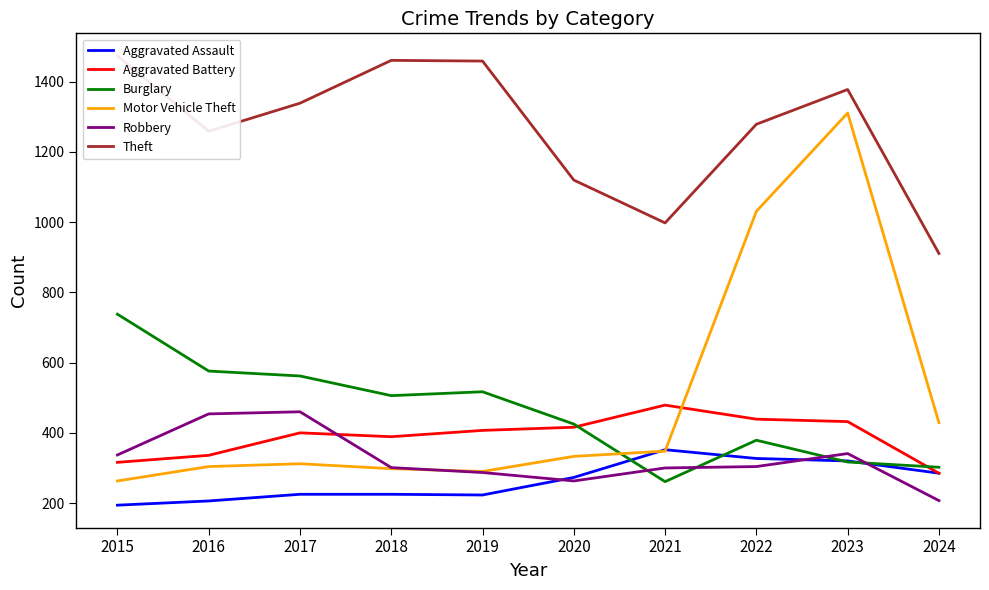

What is the total value across all series at 2018?

3180